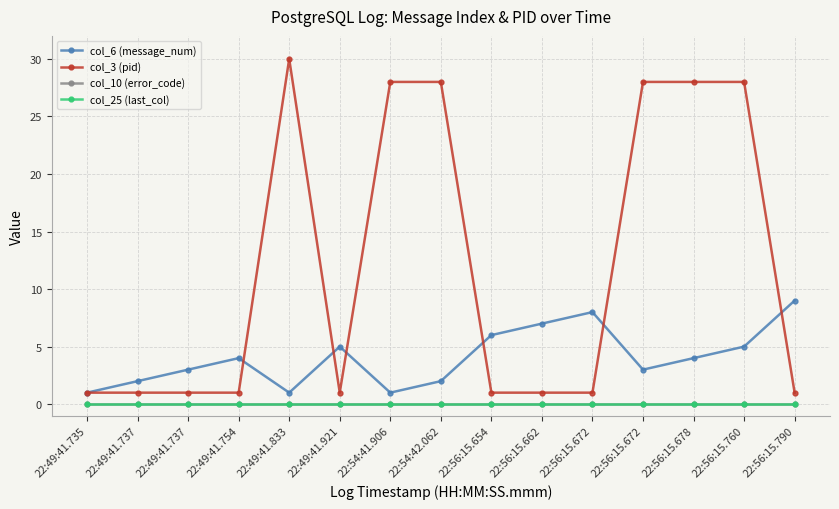

At which category is the sum across all series the highest?

22:56:15.760